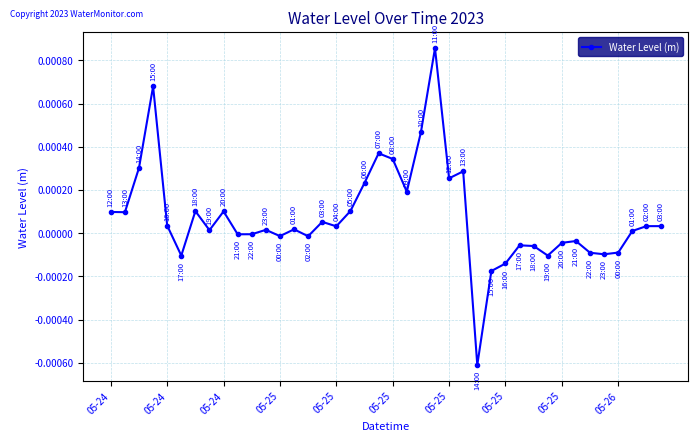

True or false: there are more than 2 points higher than both neighbors.

True